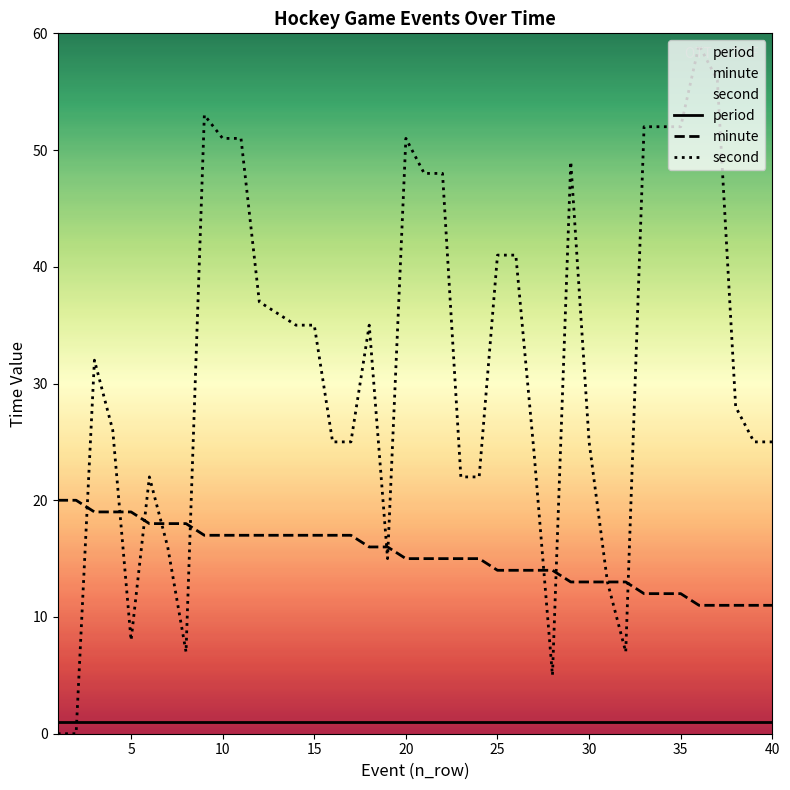

What is the approximate value of period at 25?

1